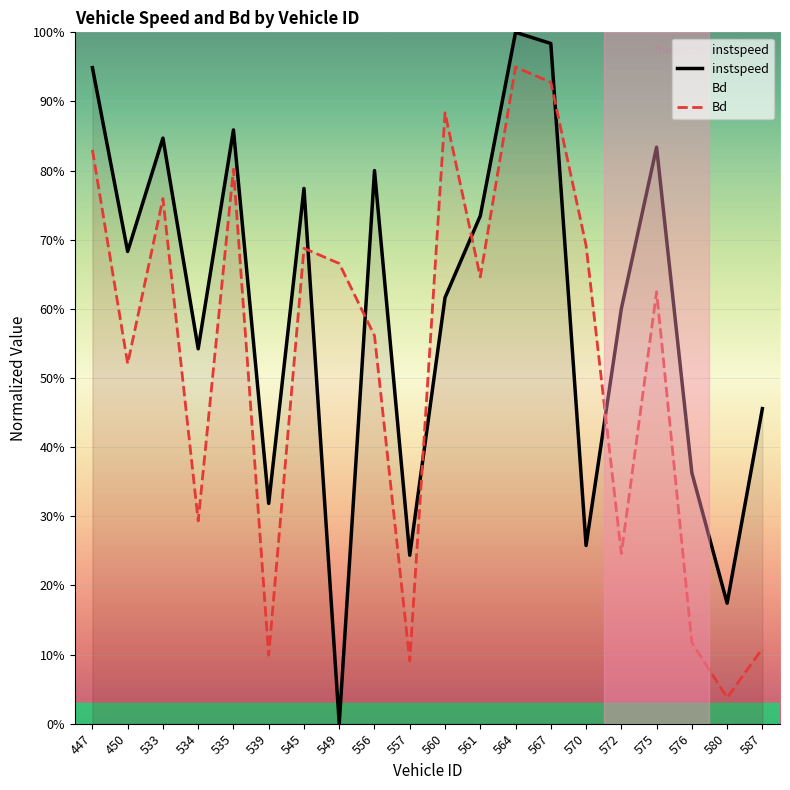

How many lines are shown in the chart?

2